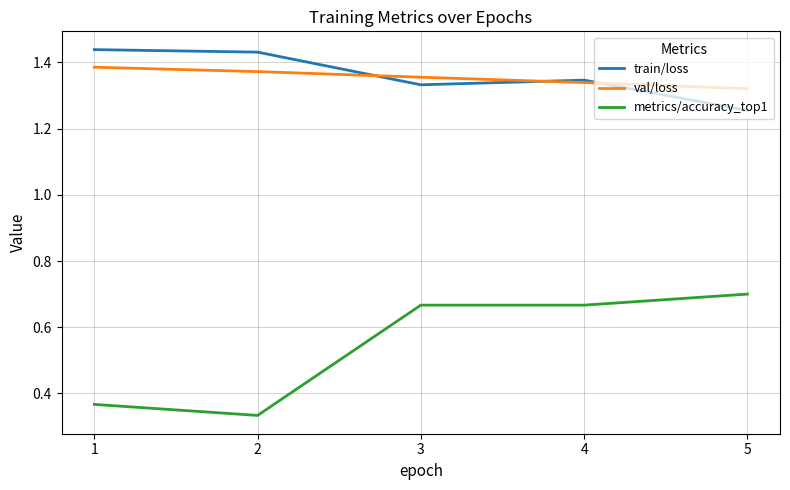

Where is metrics/accuracy_top1 nearest to the value 0?

2